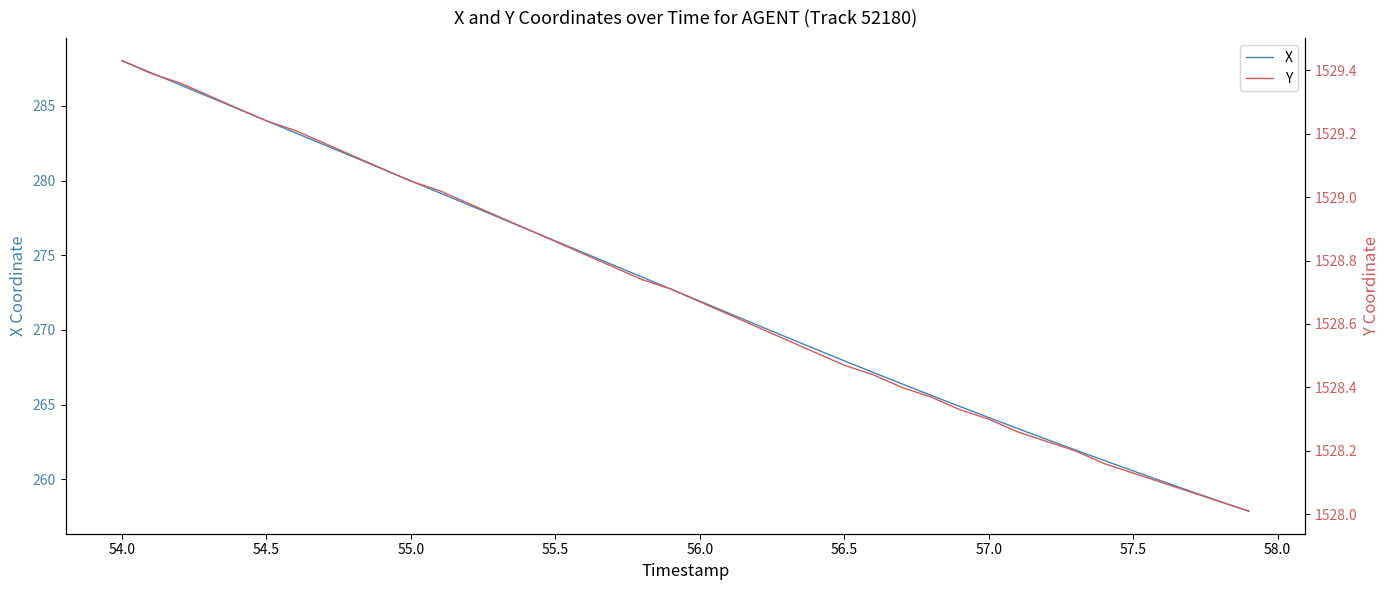

True or false: X has a value of 467.2 at 54.0.

False